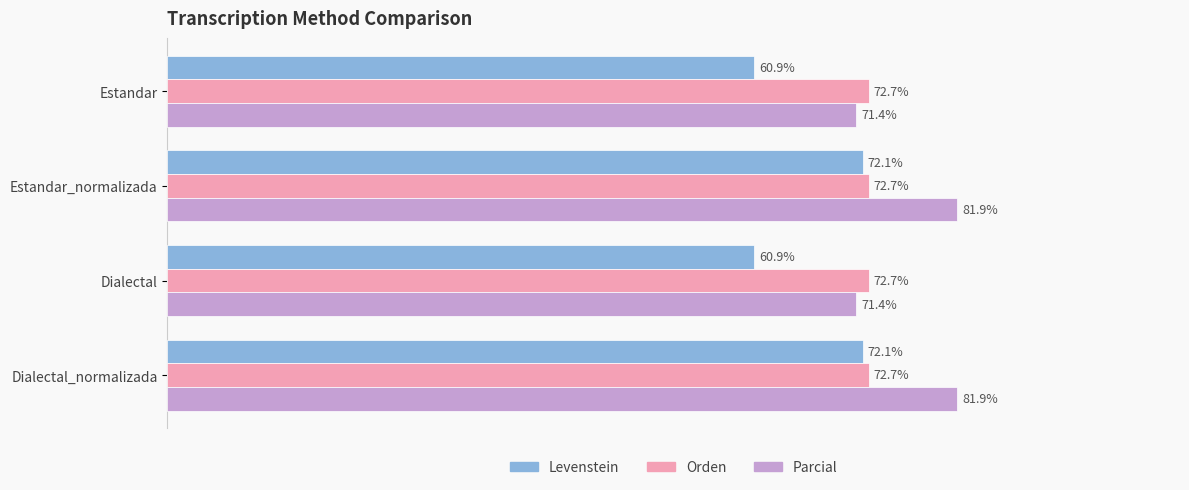

Which series has the largest total across all categories?

Parcial